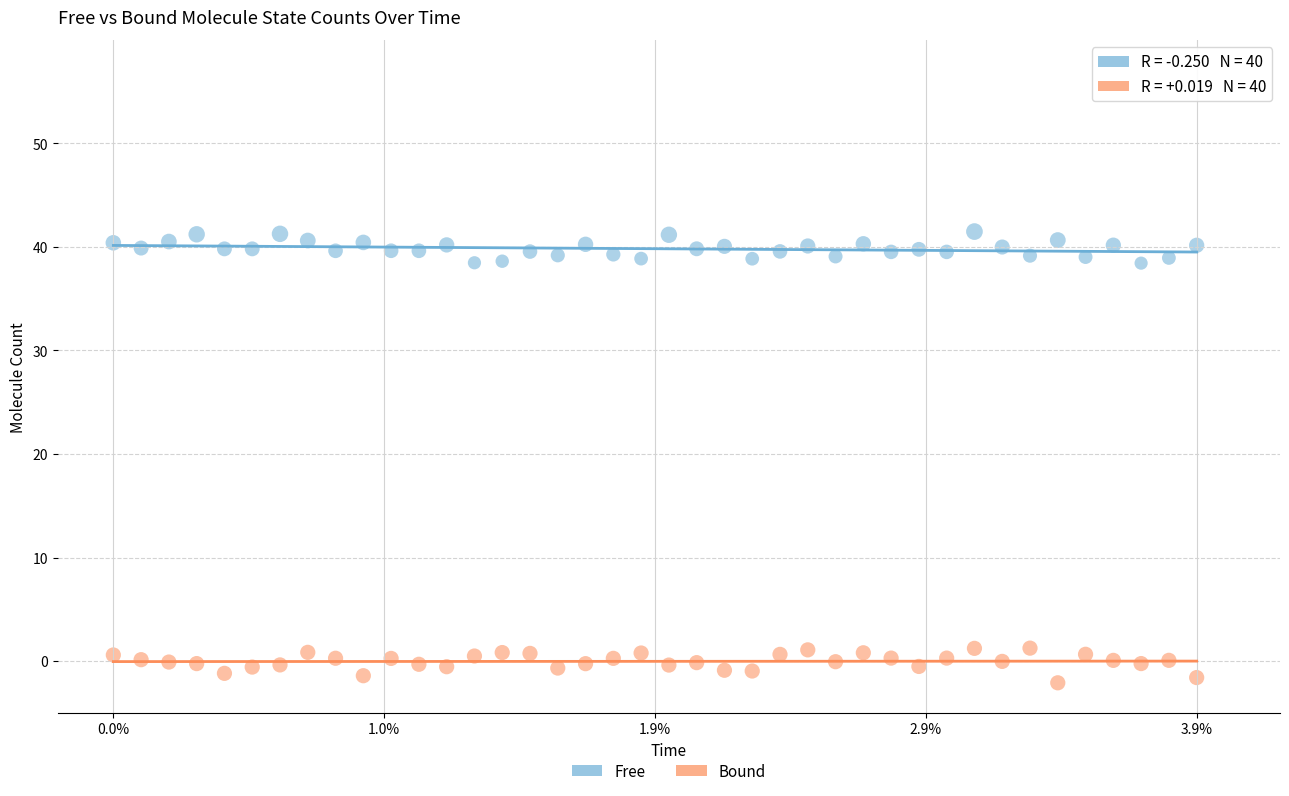

Across all data points, what is the range of Y values (max minus min)?

43.6